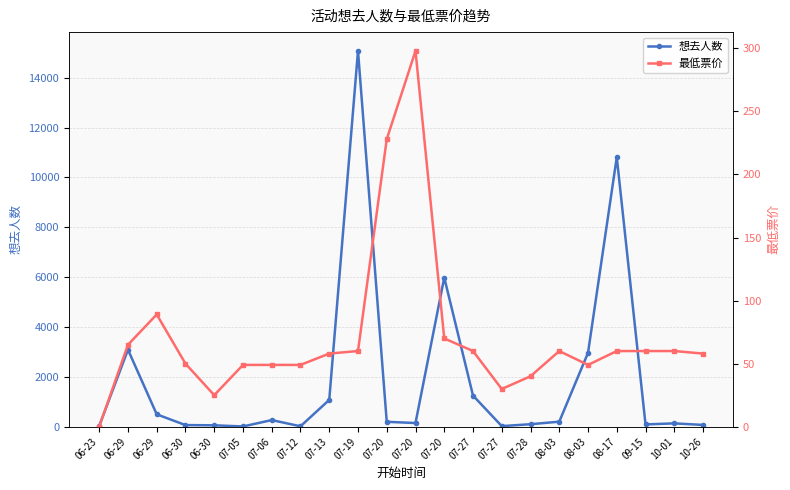

What are all the series names shown in the legend?

想去人数, 最低票价